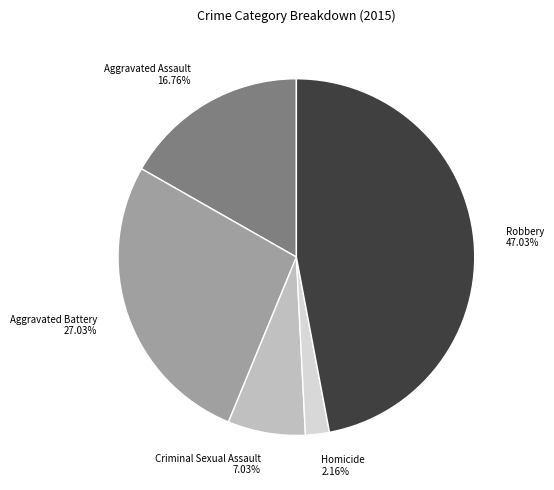

To the nearest percent, what portion does Aggravated Assault represent?

17%